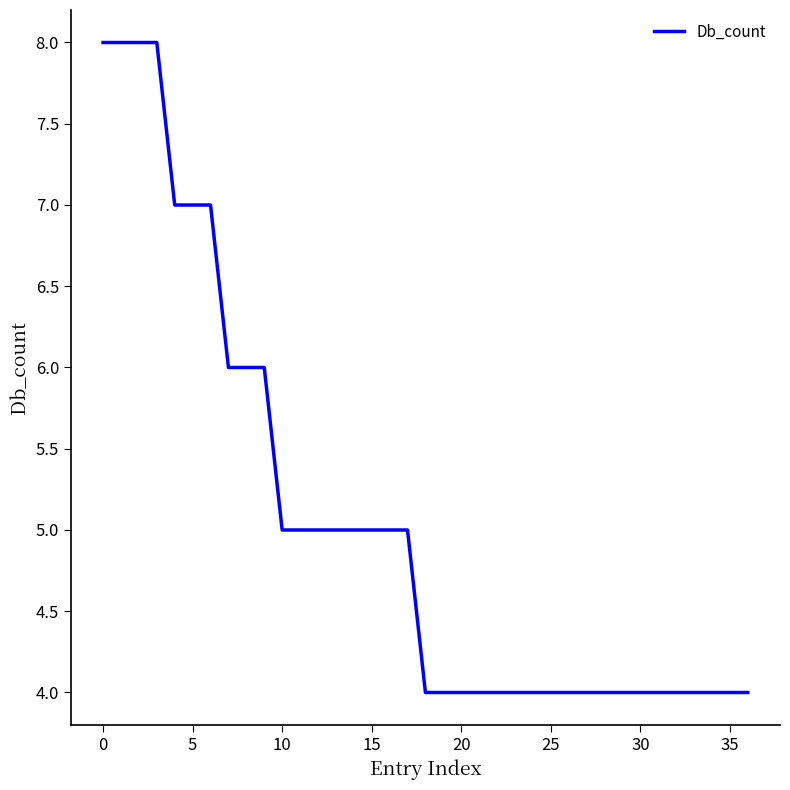

What is the difference between the second highest and minimum values?

4